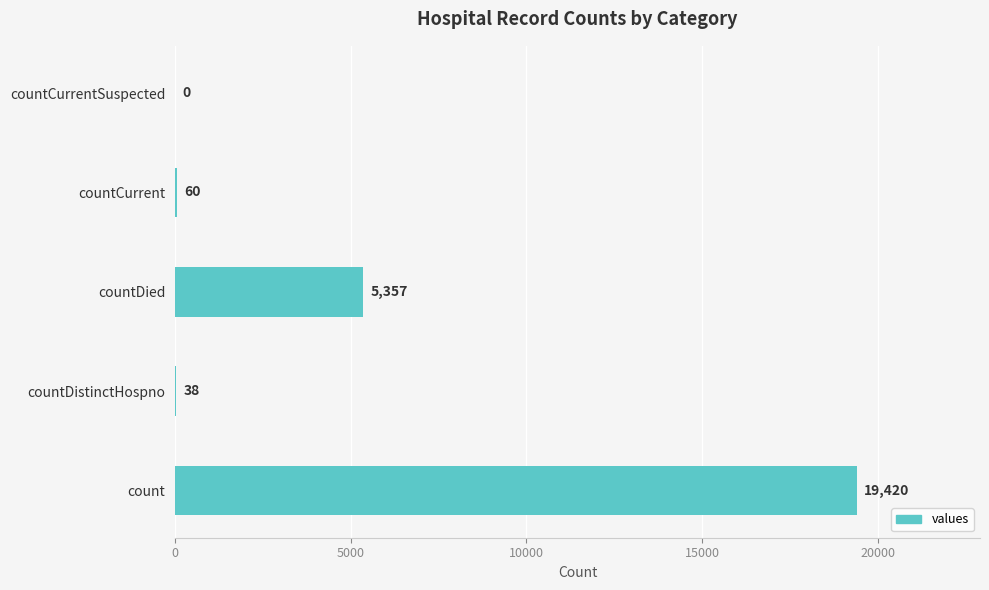

At which label is the value closest to 9710?

countDied